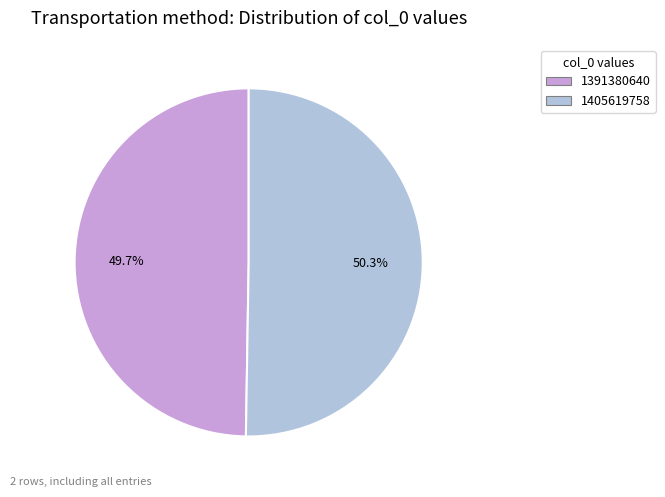

What percentage is NOT represented by 1391380640?

50.3%